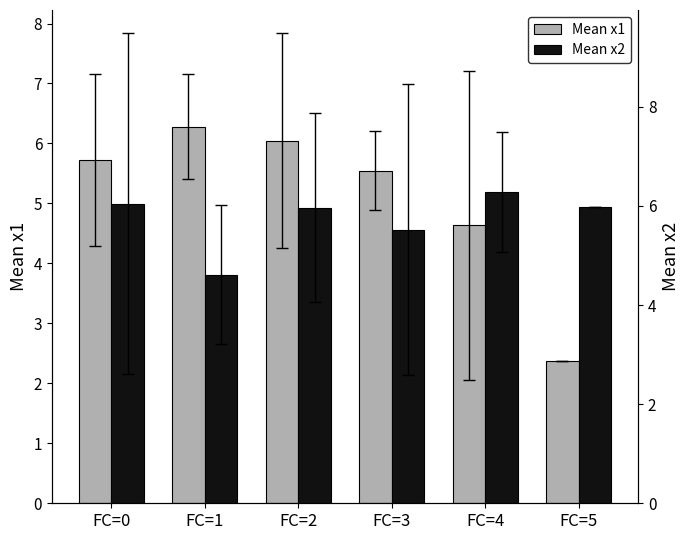

What is the average value of the Mean x1 series?

5.1